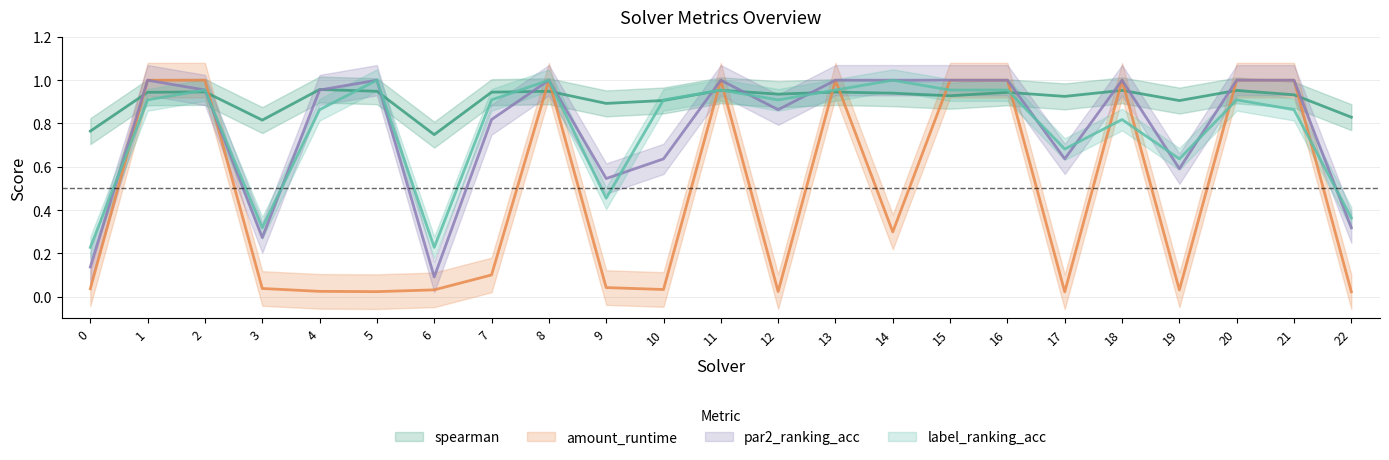

True or false: label_ranking_acc and spearman intersect in this chart.

True